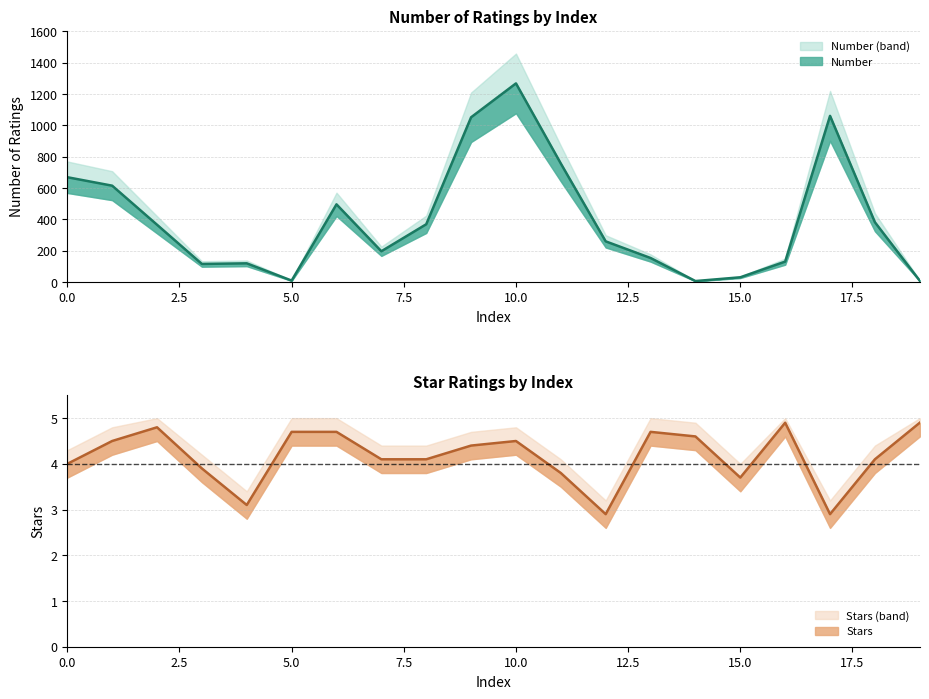

Is it true that Stars (line) equals 2.2 at 13?

False